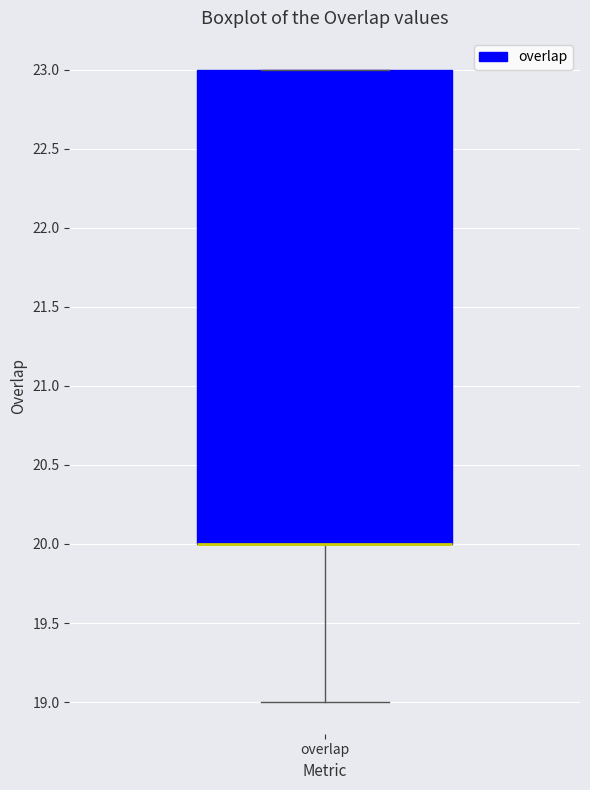

Transcribe this box plot: give where the median line is, the range the box spans, and where the two whiskers end, as read against the y-axis. The values are not printed on the chart, so give them approximately, as read against the axis.

median 20 (drawn on the box's lower edge), box 20 to 23, whiskers 19 to 23